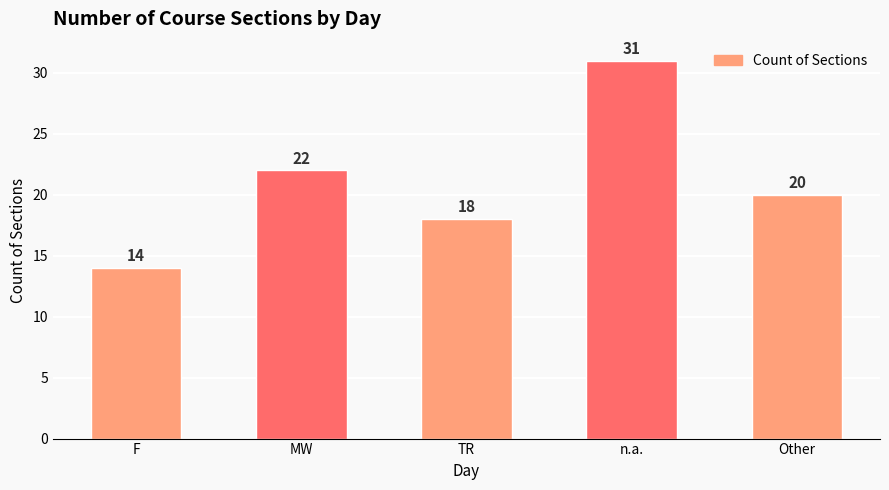

Reading right to left, transcribe all the data shown in this chart.

Other=20	n.a.=31	TR=18	MW=22	F=14